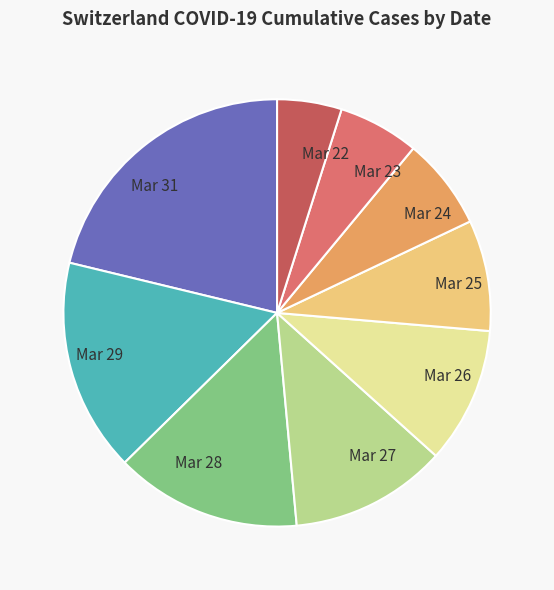

How many segments does this pie chart have?

9